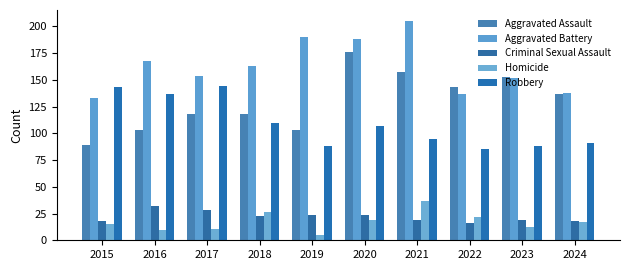

What is the greatest value displayed?

205